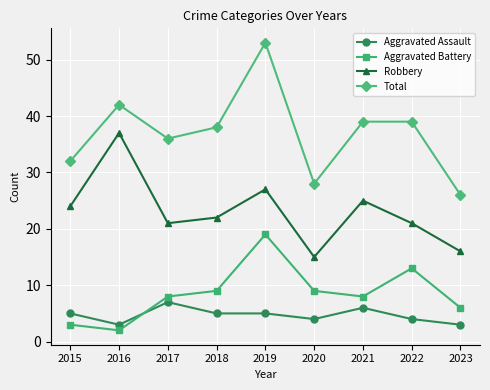

Between which two adjacent categories do Aggravated Battery and Aggravated Assault first intersect?

2016 and 2017